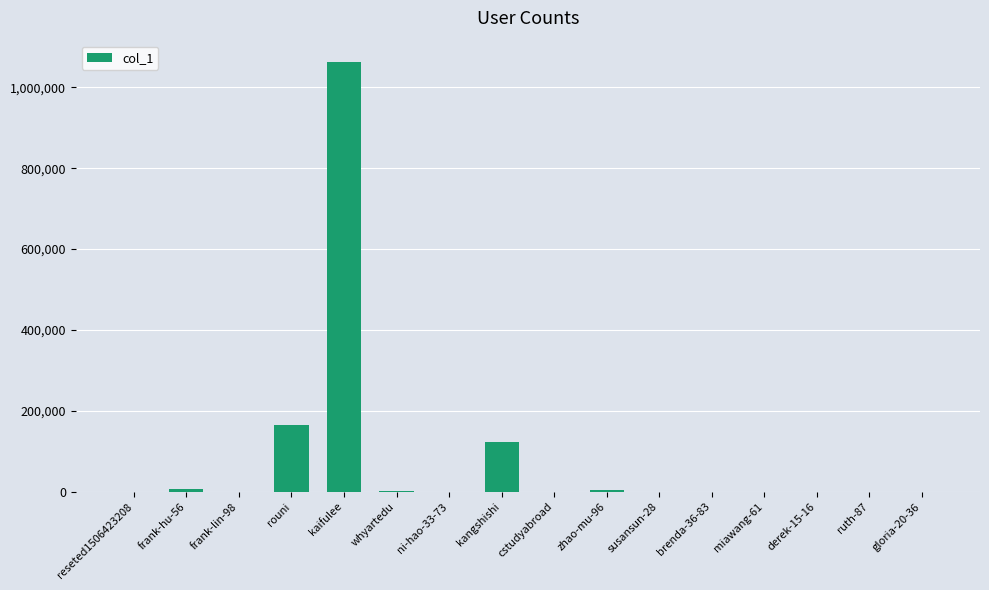

What is the greatest value displayed?

1062210